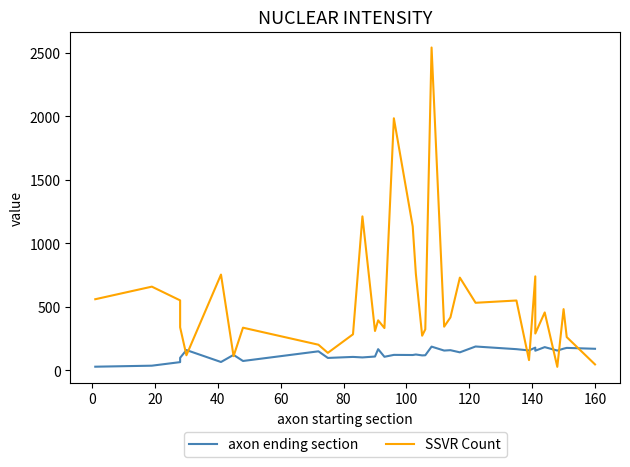

What are all the series names shown in the legend?

axon ending section, SSVR Count